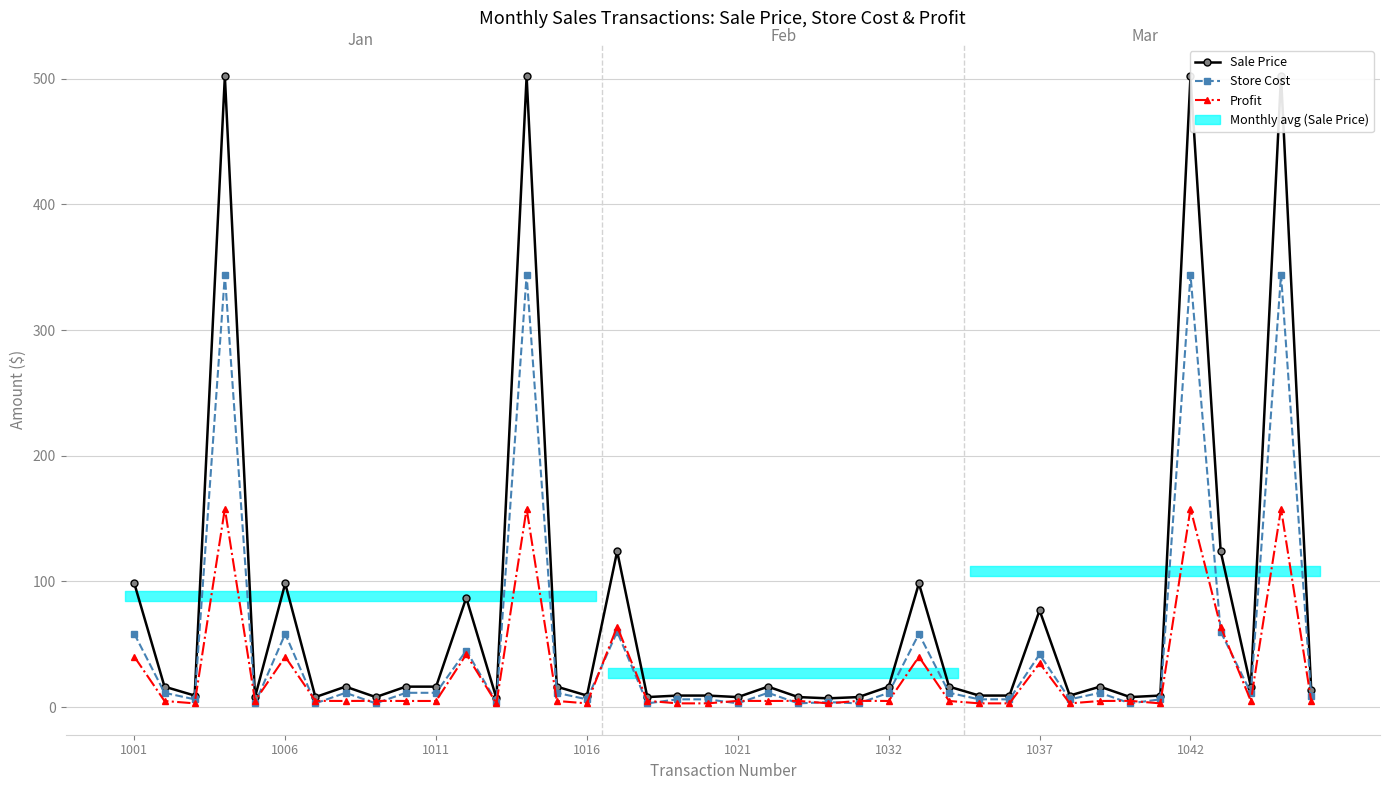

What is the average value of the Profit series?

27.0